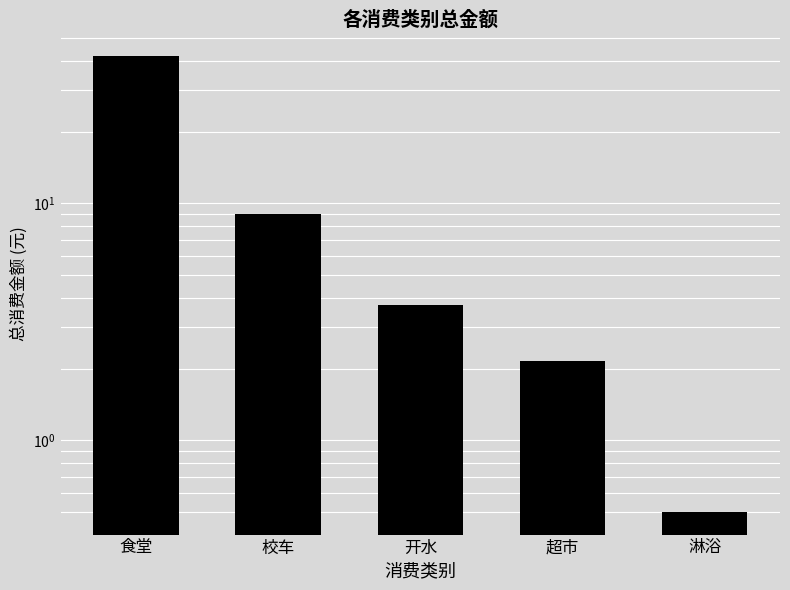

What is the average value?

11.4